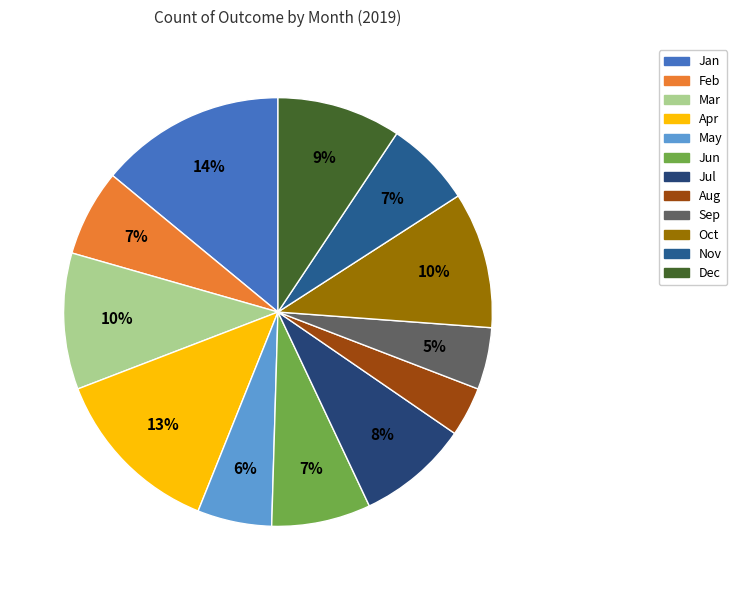

What percentage is the Mar slice, to the nearest percent?

10%